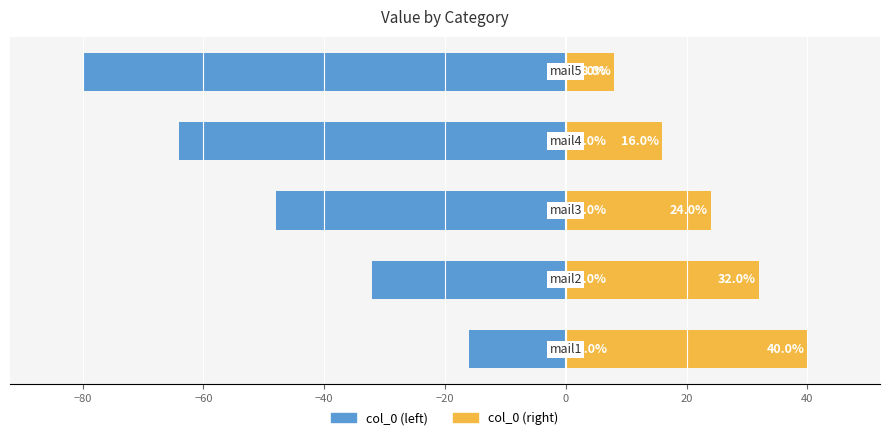

How many groups of bars are there?

5